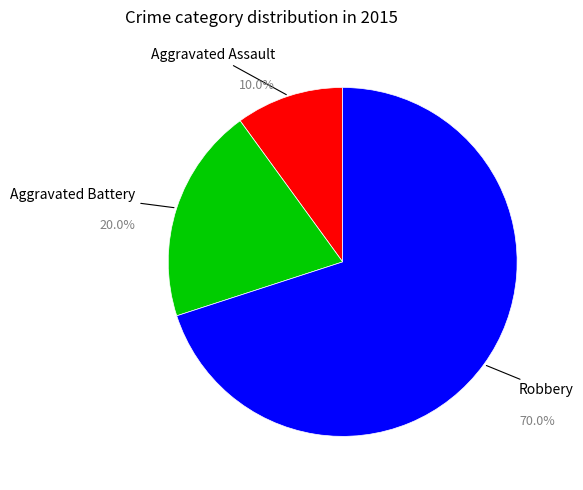

Which slice is the smallest?

Aggravated Assault